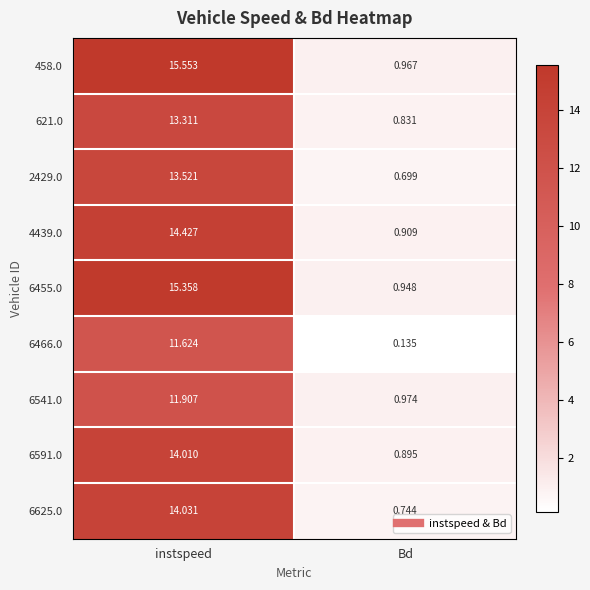

List the labels in order of 4439.0 value, largest first.

instspeed, Bd